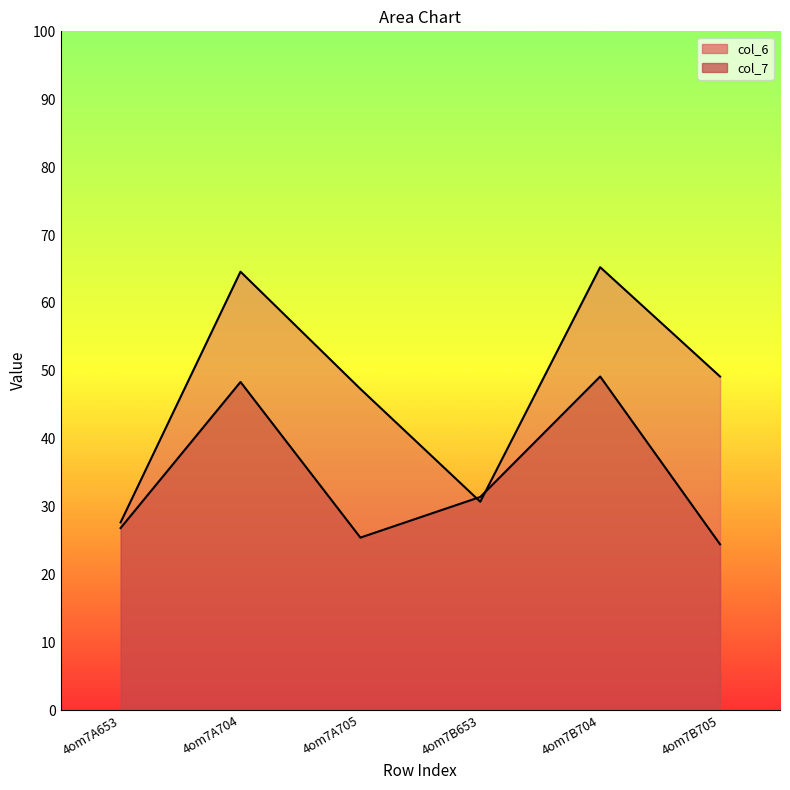

What value does the col_6 series have at 4om7B653?

30.7